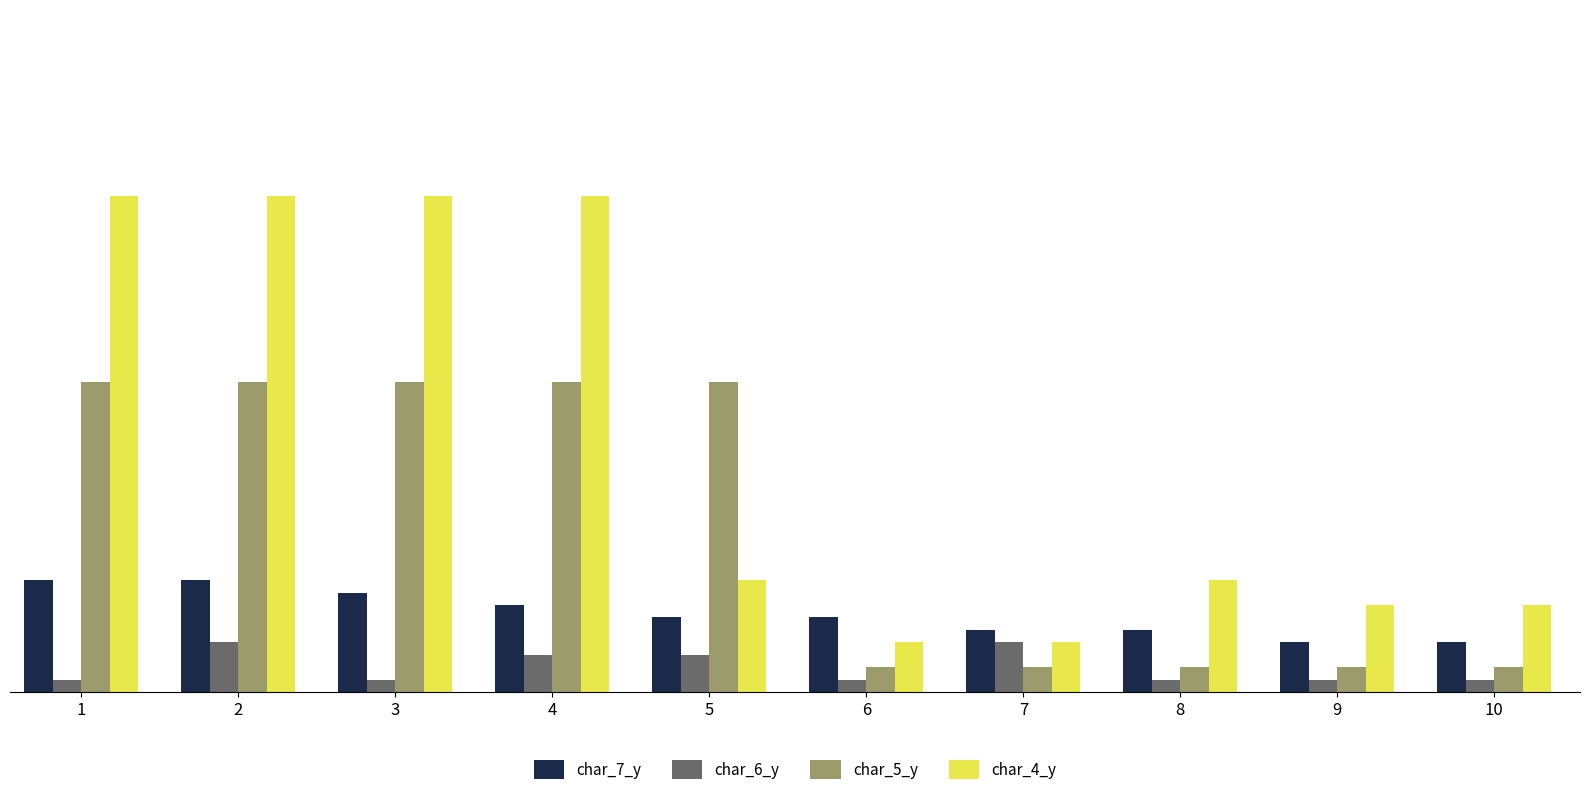

Reading left to right, list all the values displayed in this chart.

char_7_y: 1=9	2=9	3=8	4=7	5=6	6=6	7=5	8=5	9=4	10=4
char_6_y: 1=1	2=4	3=1	4=3	5=3	6=1	7=4	8=1	9=1	10=1
char_5_y: 1=25	2=25	3=25	4=25	5=25	6=2	7=2	8=2	9=2	10=2
char_4_y: 1=40	2=40	3=40	4=40	5=9	6=4	7=4	8=9	9=7	10=7